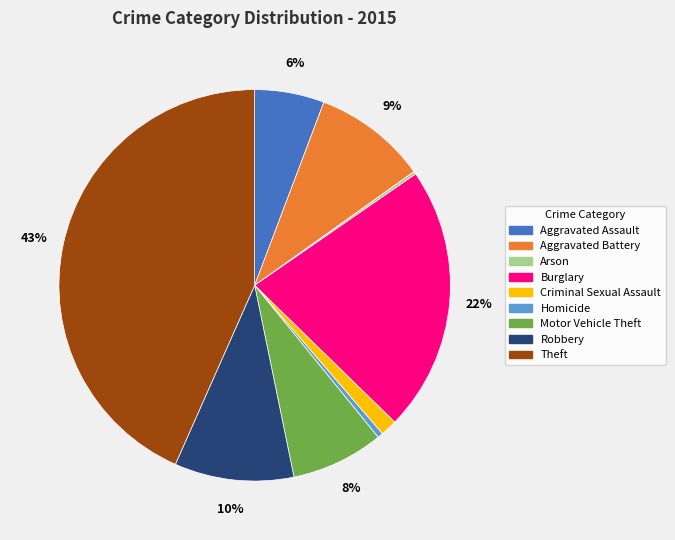

Approximately how many times larger is the value at Burglary compared to Homicide?

48.8